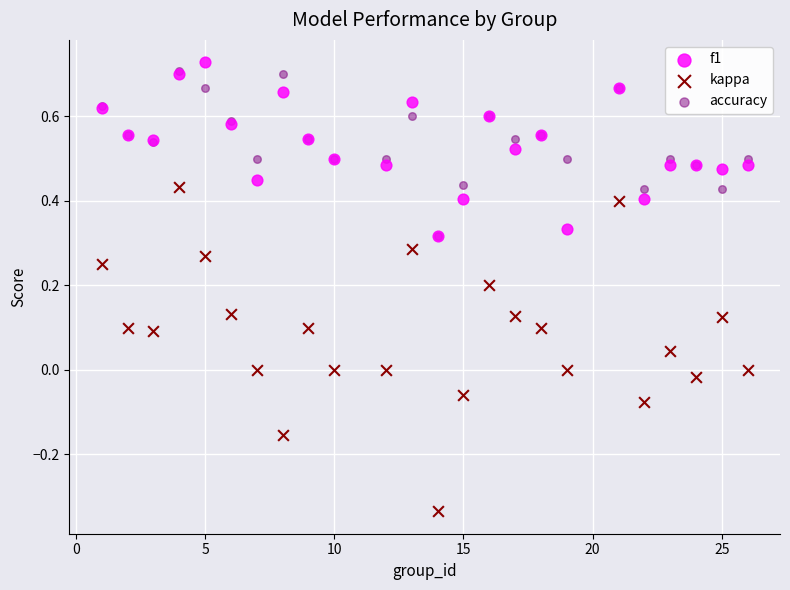

What are all the series names shown in the legend?

f1, kappa, accuracy